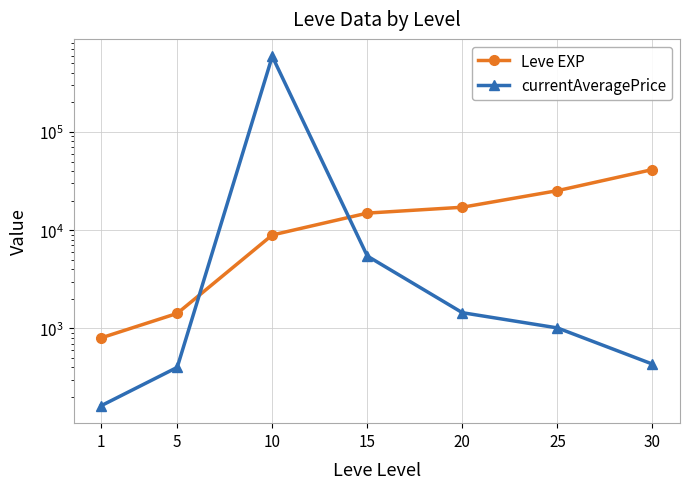

How many lines are shown in the chart?

2